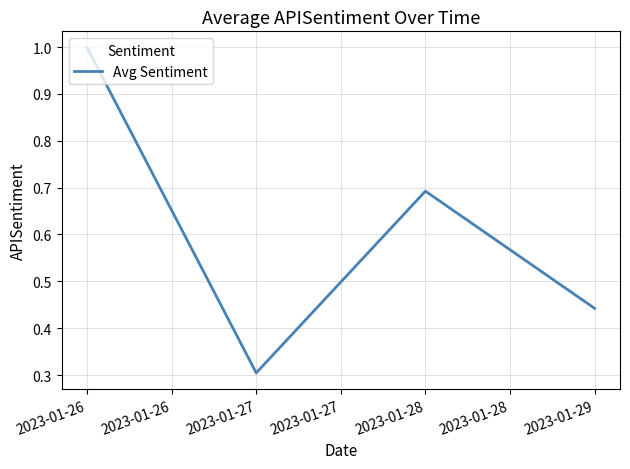

What is the difference between the maximum and minimum values?

0.7